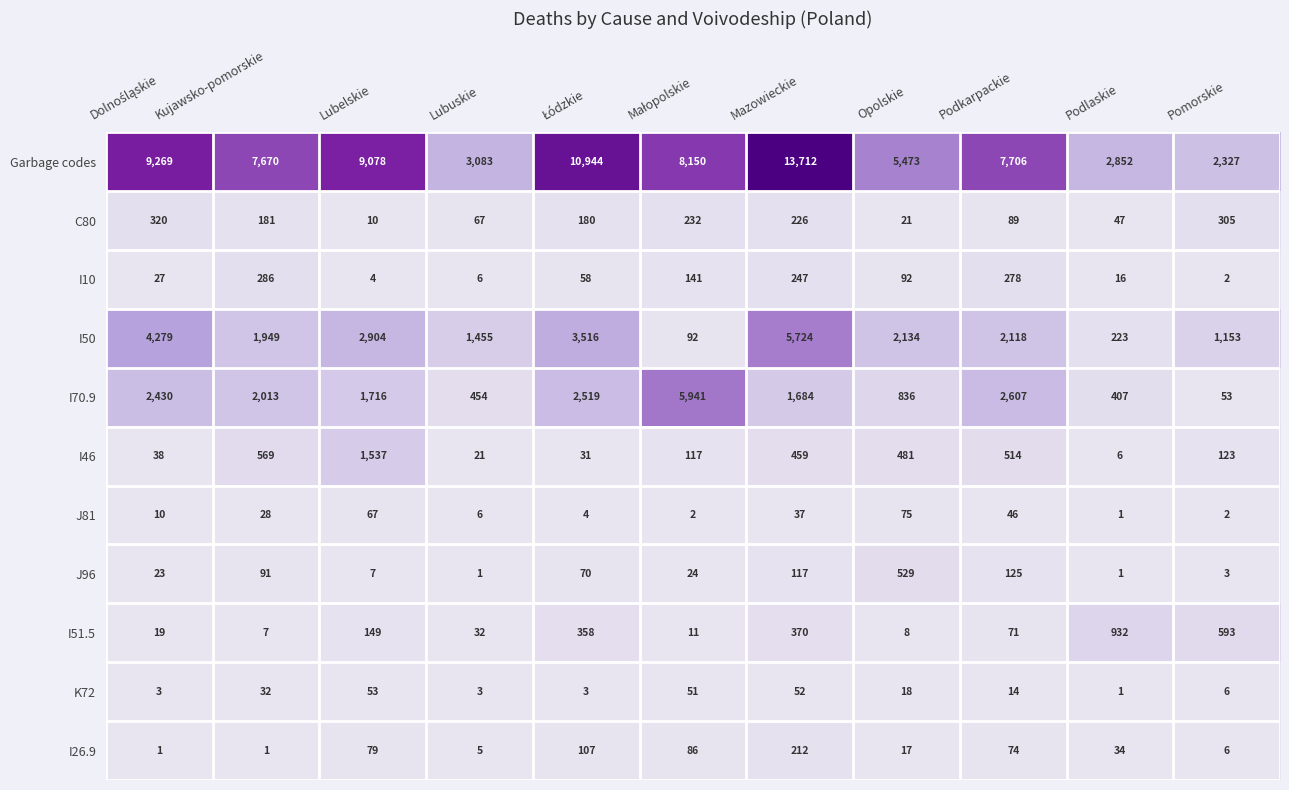

True or false: J81 has a value of 67 at Lubelskie.

True